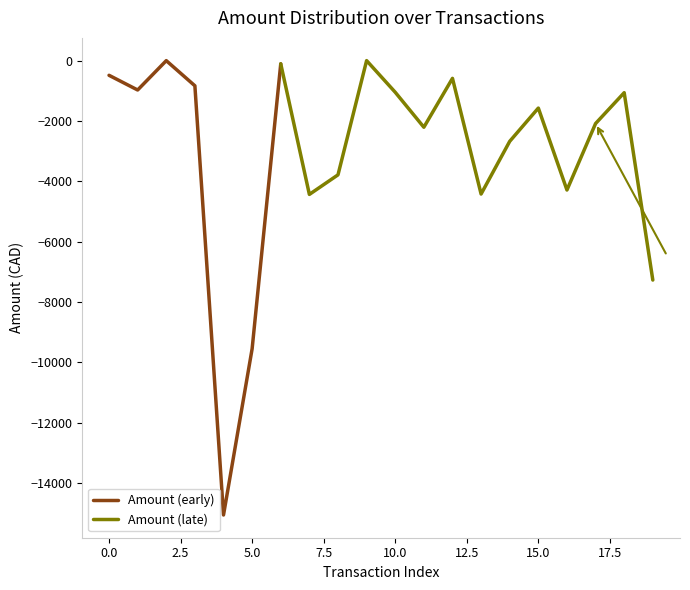

How many data points does each series have?

20